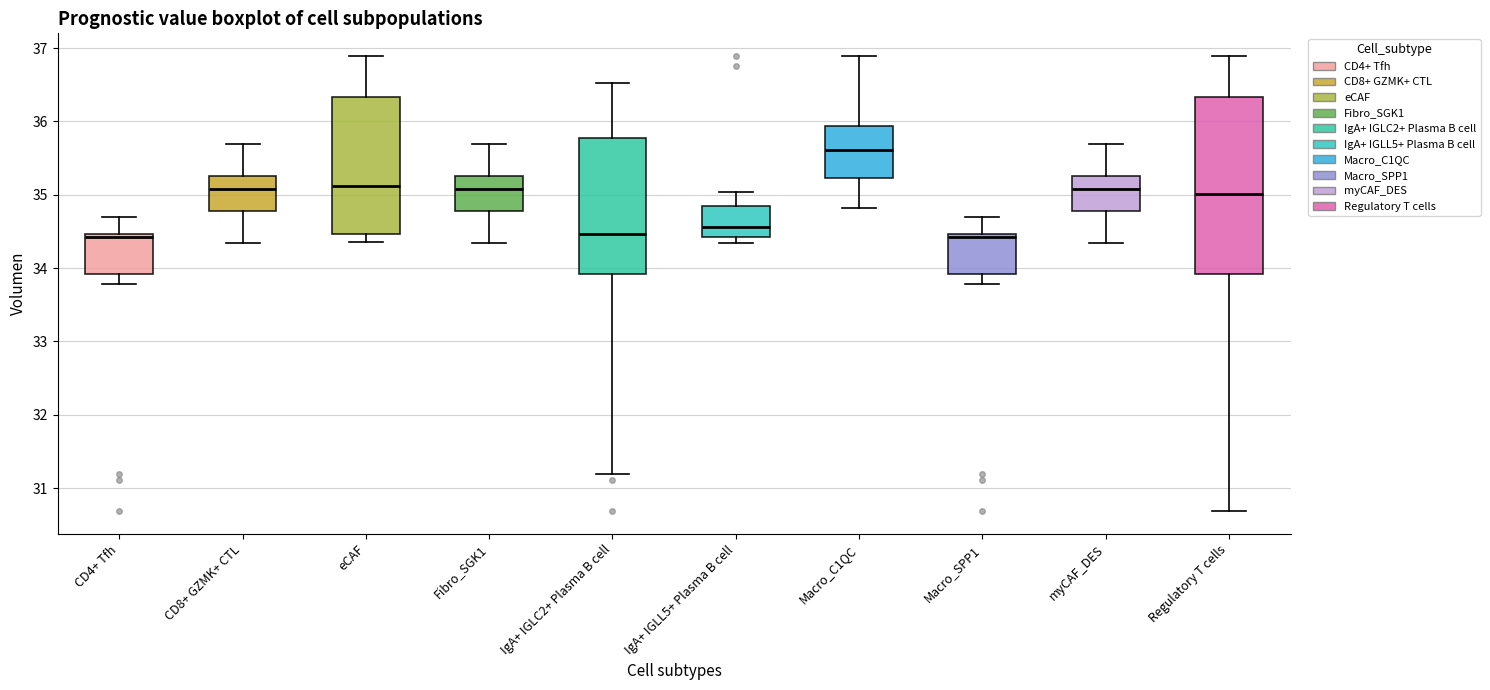

Reading left to right, transcribe this box plot: for each box, give where its median line is, the range the box spans, and where its two whiskers end, as read against the y-axis. The values are not printed on the chart, so give them approximately, as read against the axis.

CD4+ Tfh: median 34.4, box 33.9 to 34.5, whiskers 33.8 to 34.7
CD8+ GZMK+ CTL: median 35.1, box 34.8 to 35.3, whiskers 34.3 to 35.7
eCAF: median 35.1, box 34.5 to 36.3, whiskers 34.4 to 36.9
Fibro_SGK1: median 35.1, box 34.8 to 35.3, whiskers 34.3 to 35.7
IgA+ IGLC2+ Plasma B cell: median 34.5, box 33.9 to 35.8, whiskers 31.2 to 36.5
IgA+ IGLL5+ Plasma B cell: median 34.6, box 34.4 to 34.9, whiskers 34.3 to 35.0
Macro_C1QC: median 35.6, box 35.2 to 35.9, whiskers 34.8 to 36.9
Macro_SPP1: median 34.4, box 33.9 to 34.5, whiskers 33.8 to 34.7
myCAF_DES: median 35.1, box 34.8 to 35.3, whiskers 34.3 to 35.7
Regulatory T cells: median 35.0, box 33.9 to 36.3, whiskers 30.7 to 36.9